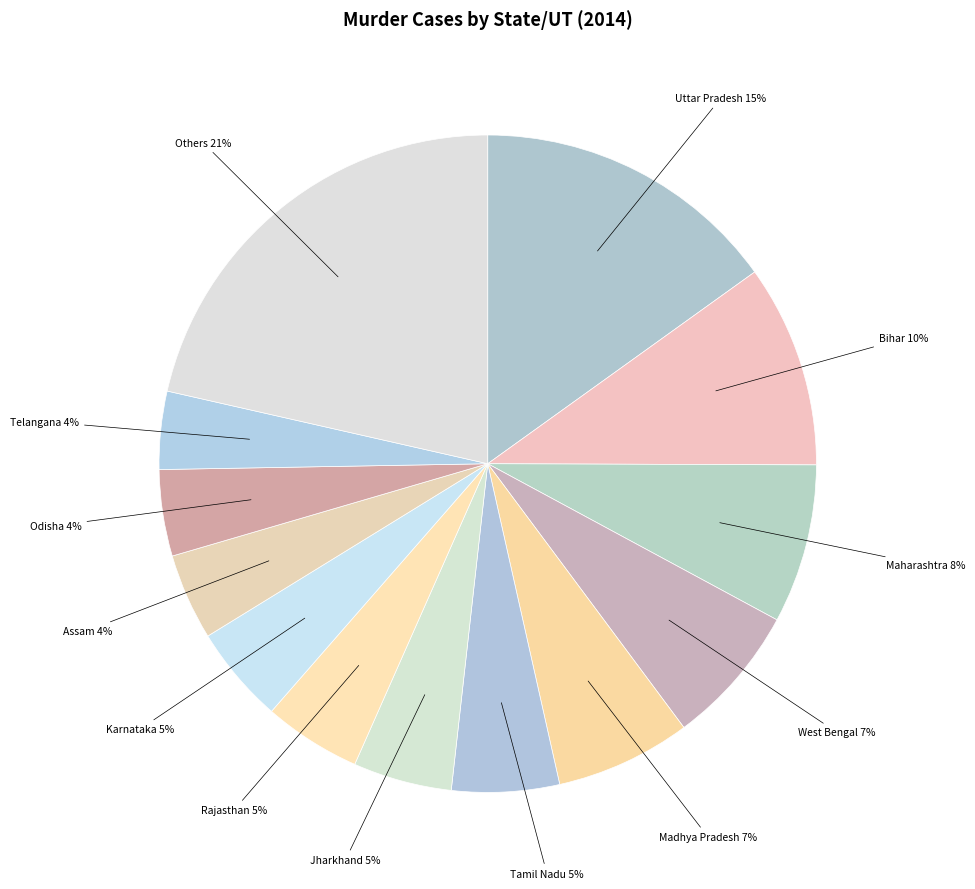

The Tamil Nadu slice represents 1% of the pie. True or false?

False